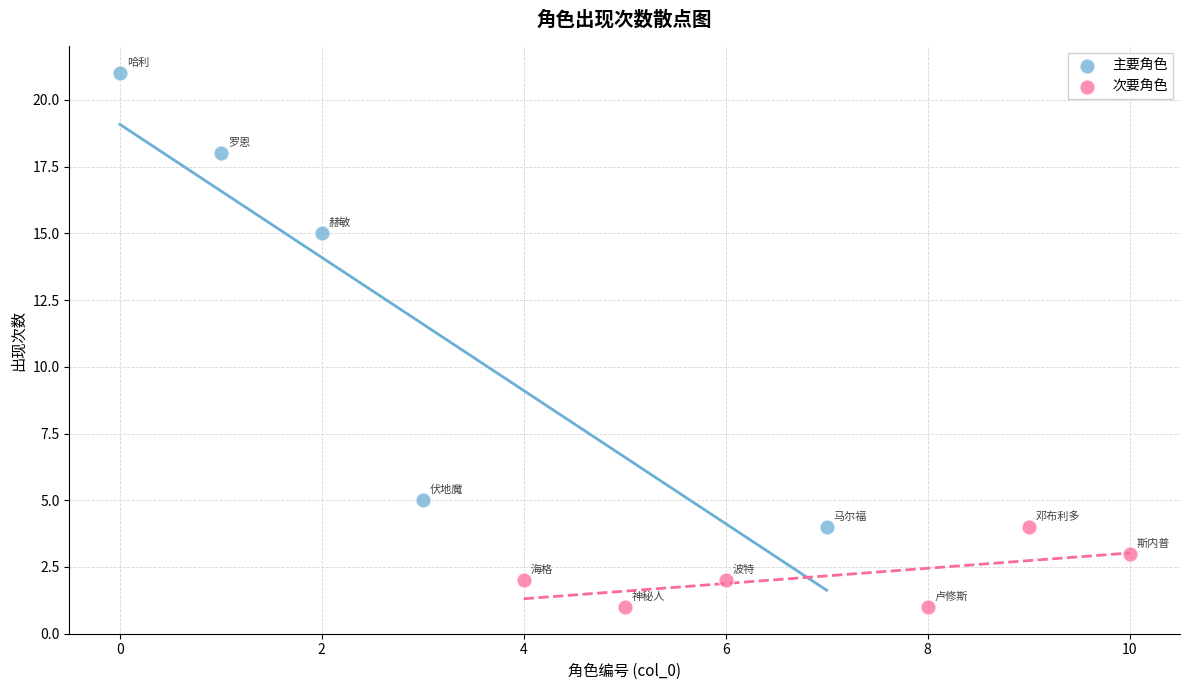

Which series reaches the minimum Y coordinate?

次要角色